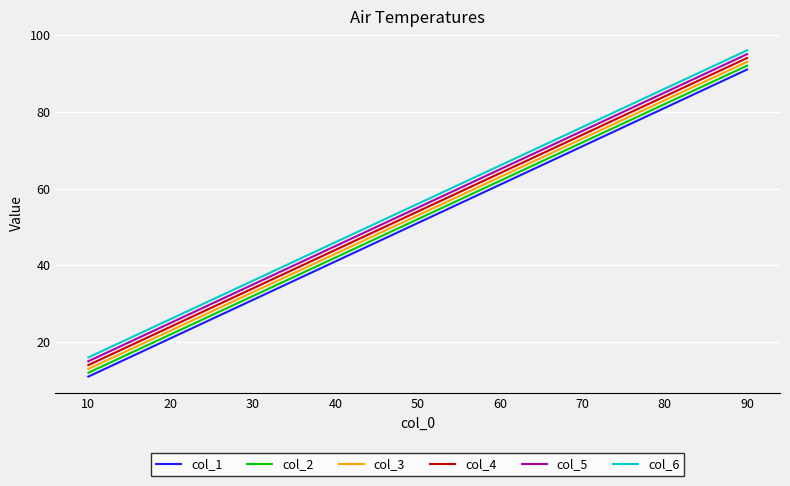

True or false: col_6 has a value of 37 at 50.

False